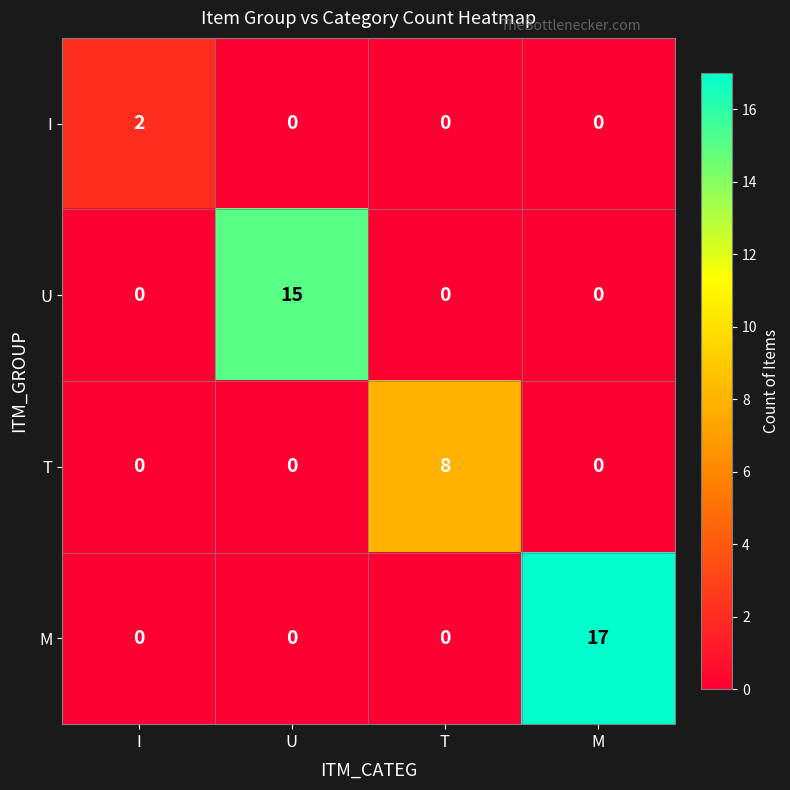

How many categories are shown in the chart?

4